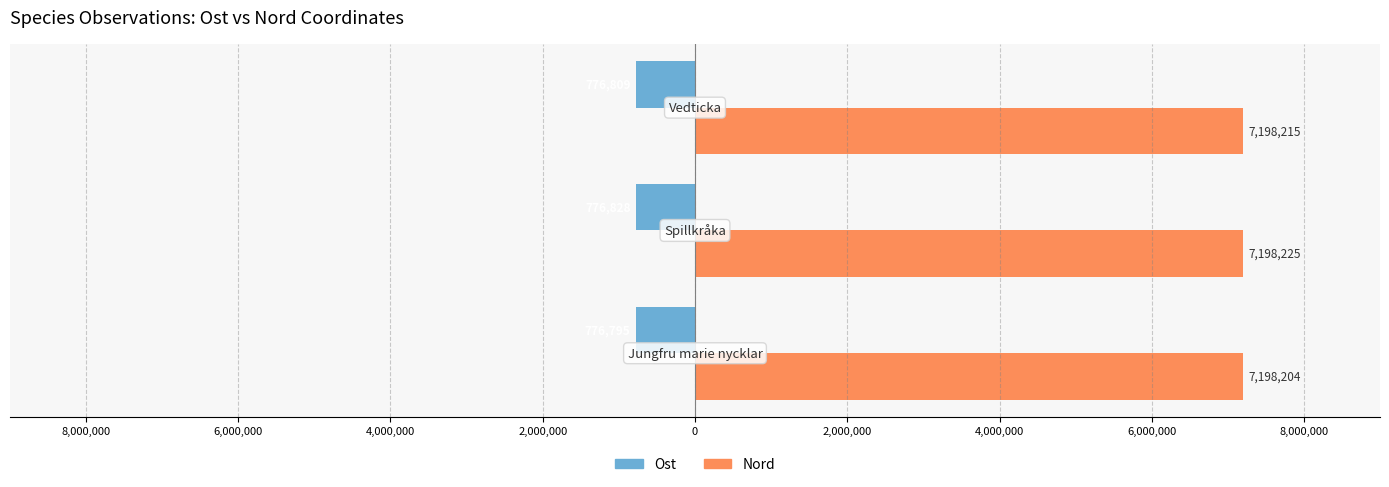

What are all the series names shown in the legend?

Ost, Nord